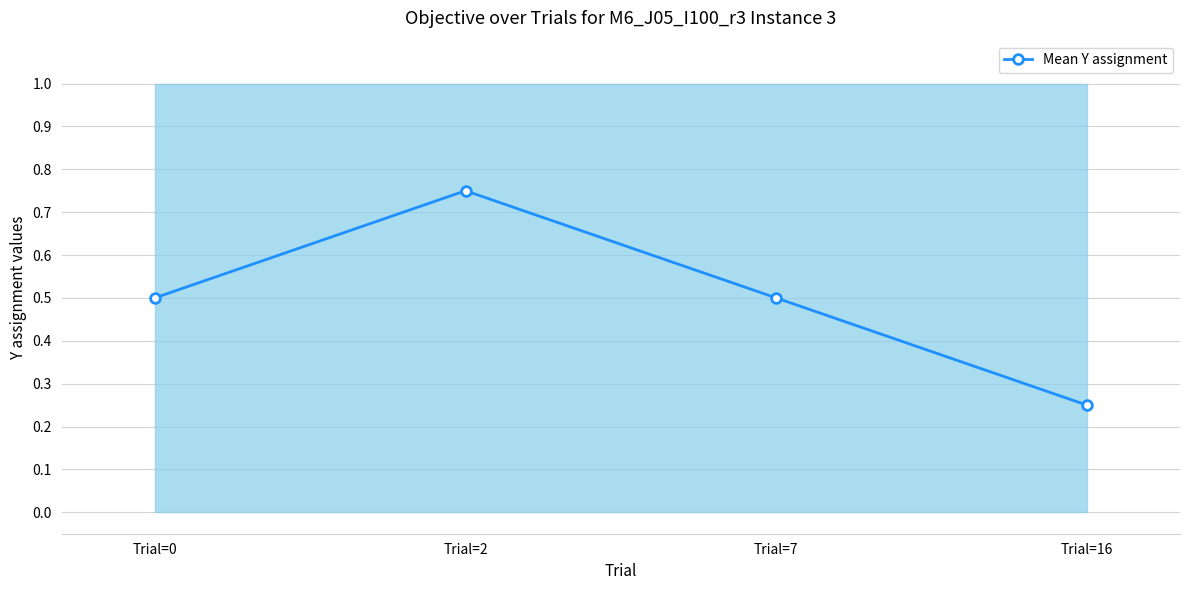

Count the number of data series in this chart.

1